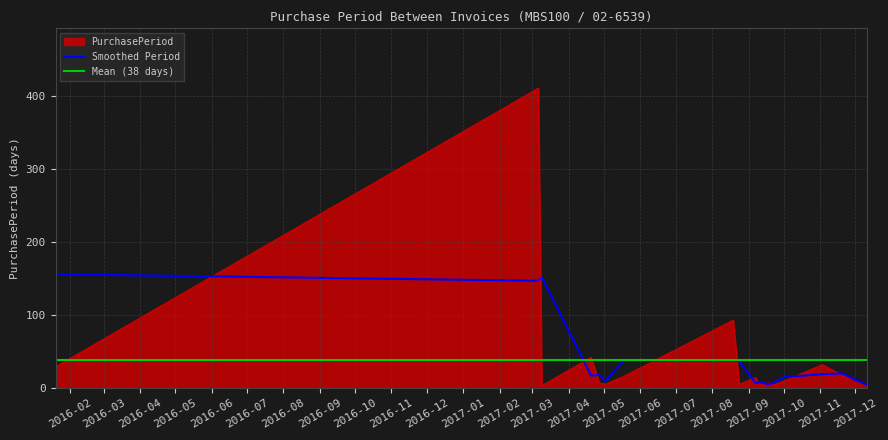

How many points are lower than both their immediate neighbors (excluding endpoints)?

5